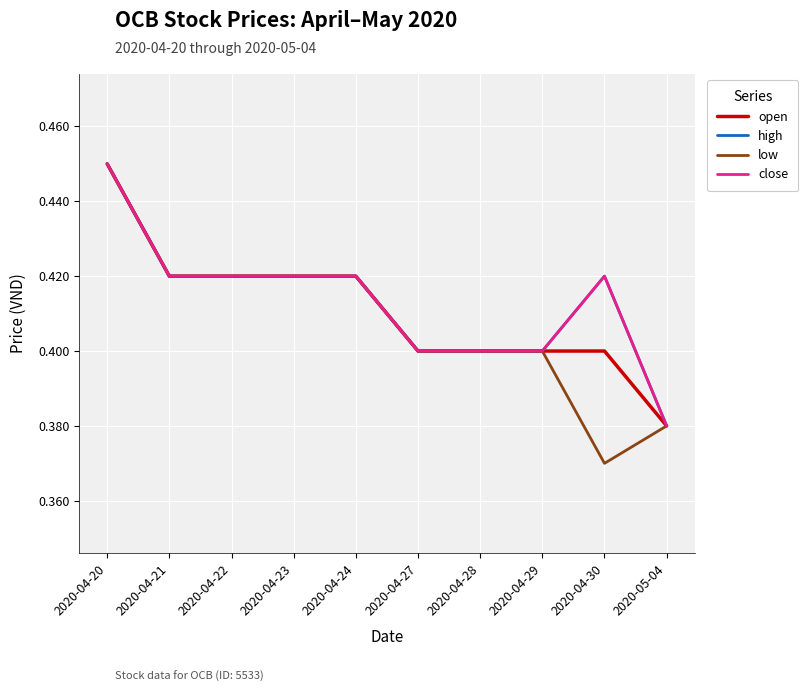

Does the chart have visible grid lines?

Yes